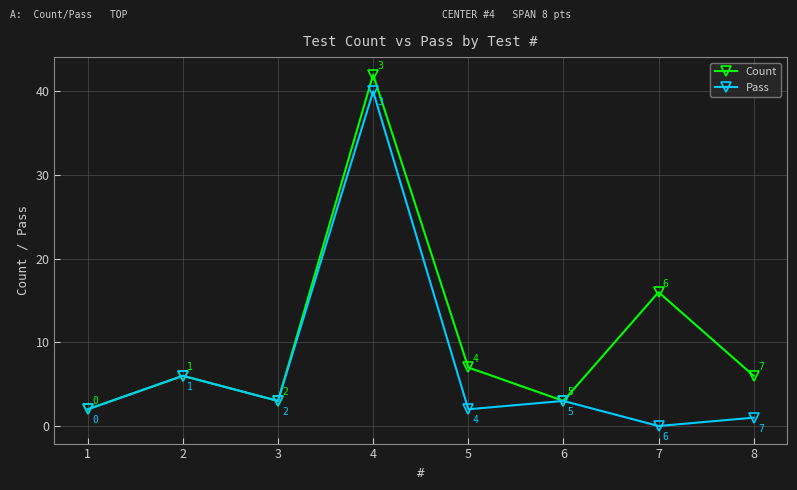

Which series has the largest total across all categories?

Count